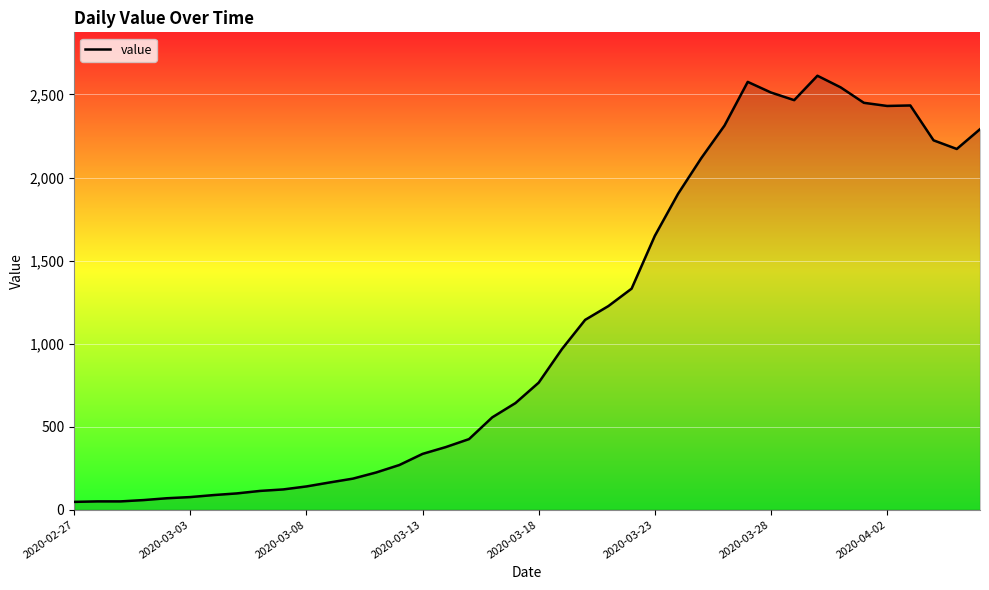

What is the maximum value shown in the chart?

2613